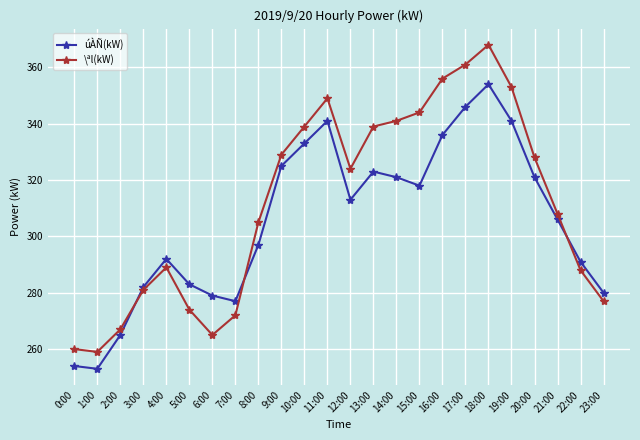

Reading left to right, transcribe all the data shown in this chart.

úÀÑ(kW): 0:00=254	1:00=253	2:00=265	3:00=282	4:00=292	5:00=283	6:00=279	7:00=277	8:00=297	9:00=325	10:00=333	11:00=341	12:00=313	13:00=323	14:00=321	15:00=318	16:00=336	17:00=346	18:00=354	19:00=341	20:00=321	21:00=306	22:00=291	23:00=280
\ªl(kW): 0:00=260	1:00=259	2:00=267	3:00=281	4:00=289	5:00=274	6:00=265	7:00=272	8:00=305	9:00=329	10:00=339	11:00=349	12:00=324	13:00=339	14:00=341	15:00=344	16:00=356	17:00=361	18:00=368	19:00=353	20:00=328	21:00=308	22:00=288	23:00=277